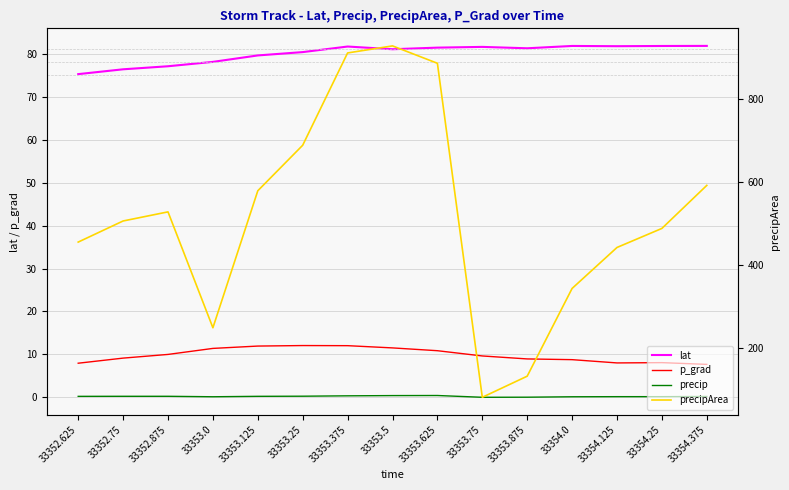

What is the label of the 11th point from the left?

33353.875